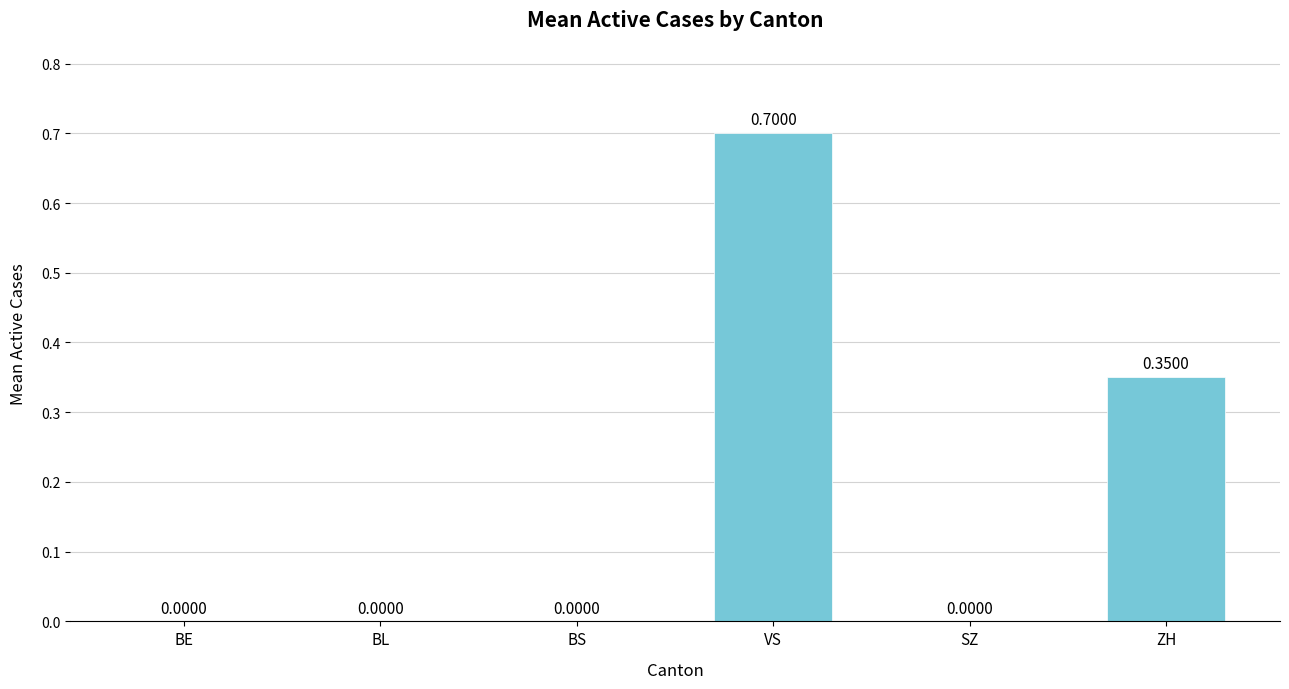

What is the sum of the values at BE and VS?

0.7